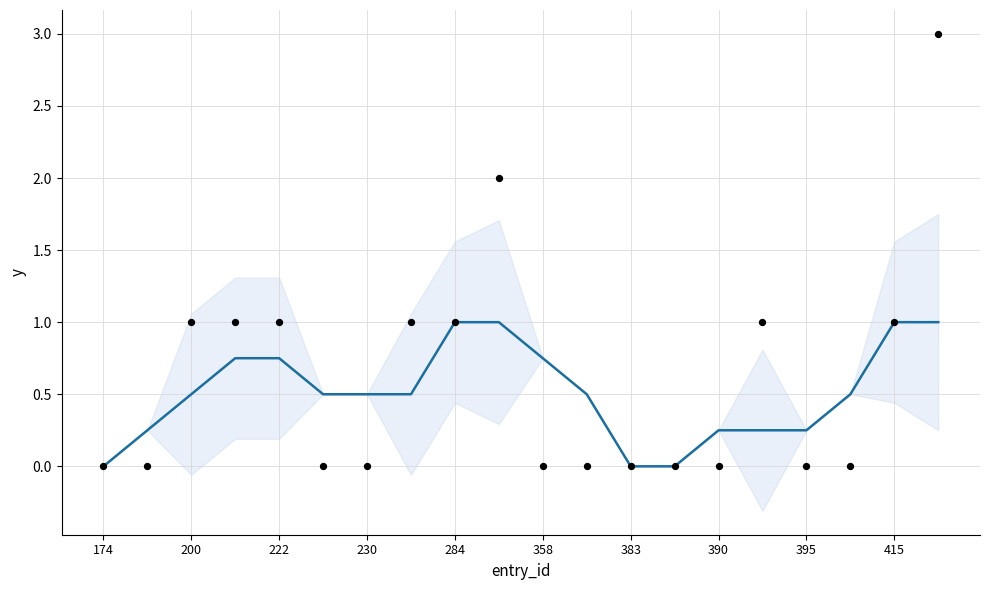

At which category is the sum across all series the highest?

19